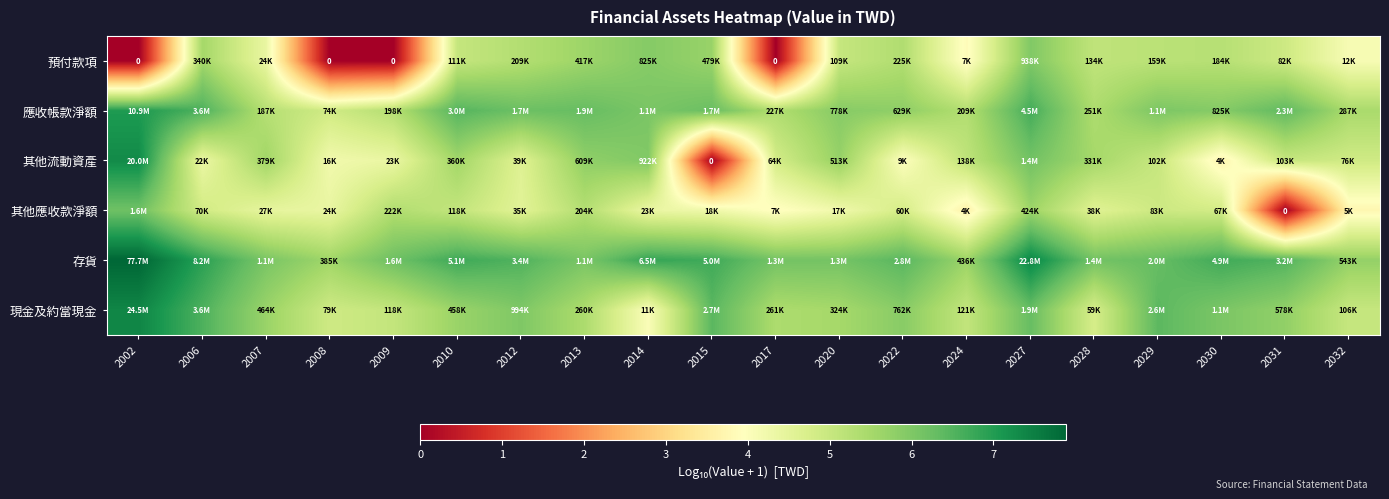

The 現金及約當現金 series shows 8.6 at 2032. True or false?

False